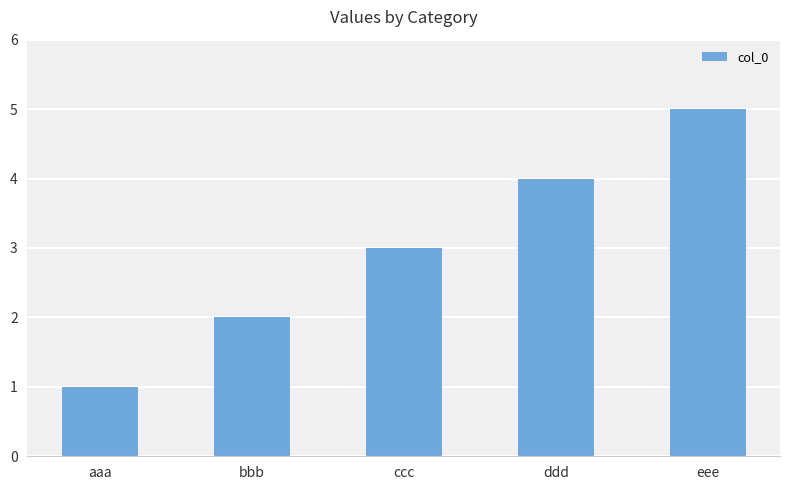

Is it true that the value at ccc is 2?

False